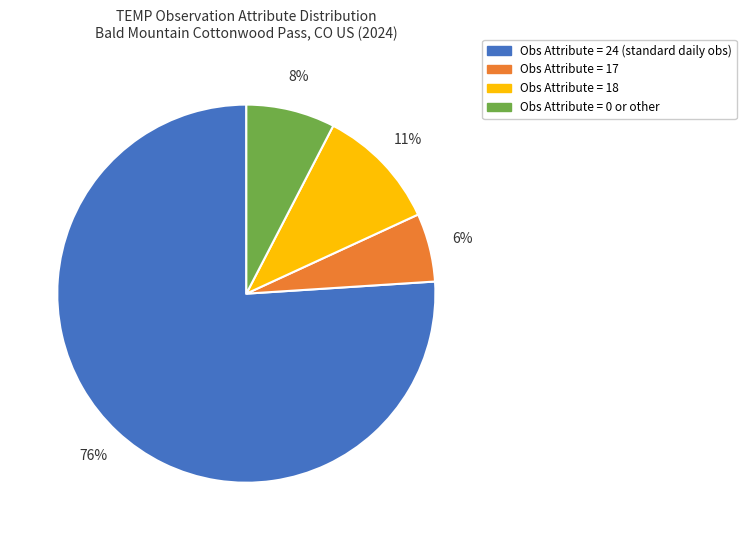

Between Obs Attribute = 24 (standard daily obs) and Obs Attribute = 0 or other, which is larger?

Obs Attribute = 24 (standard daily obs)